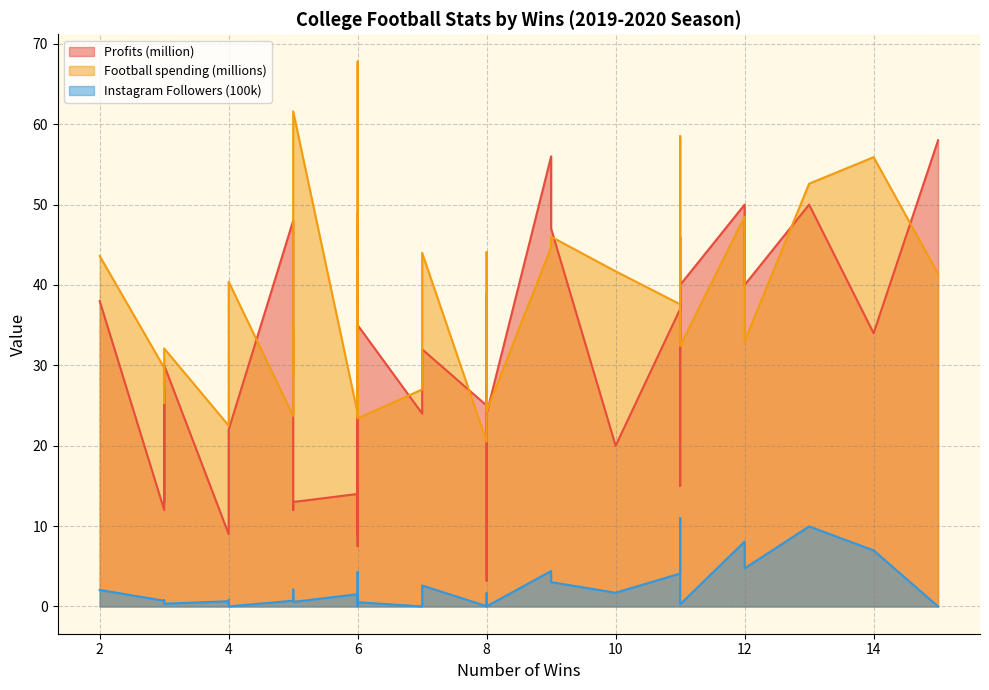

How many series are shown in this chart?

3